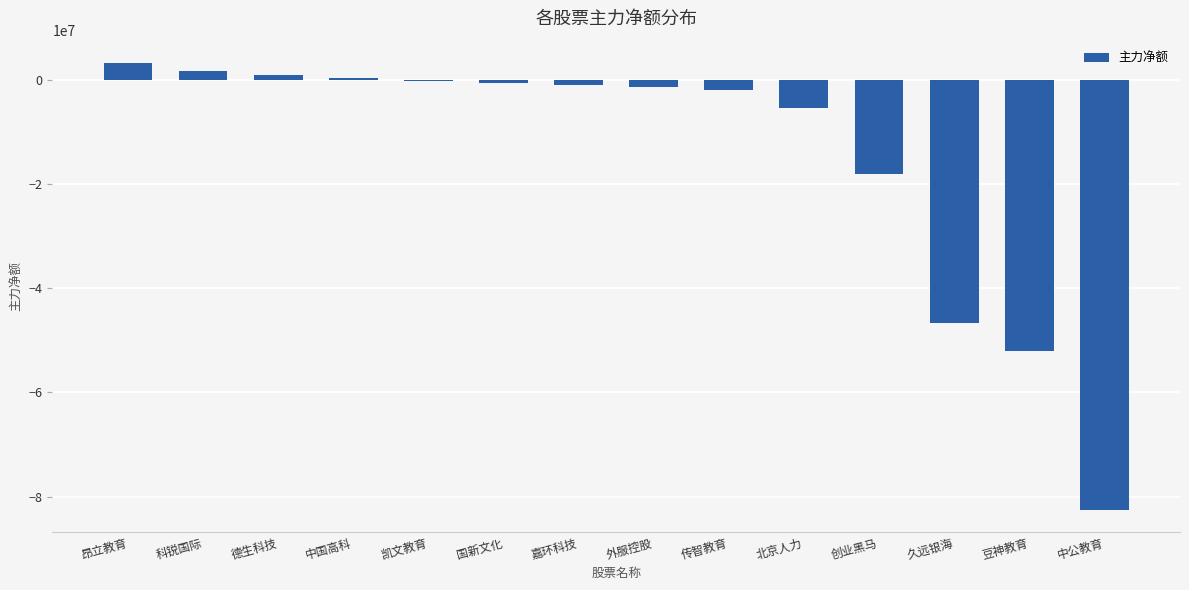

What is the approximate value at 北京人力?

-5334707